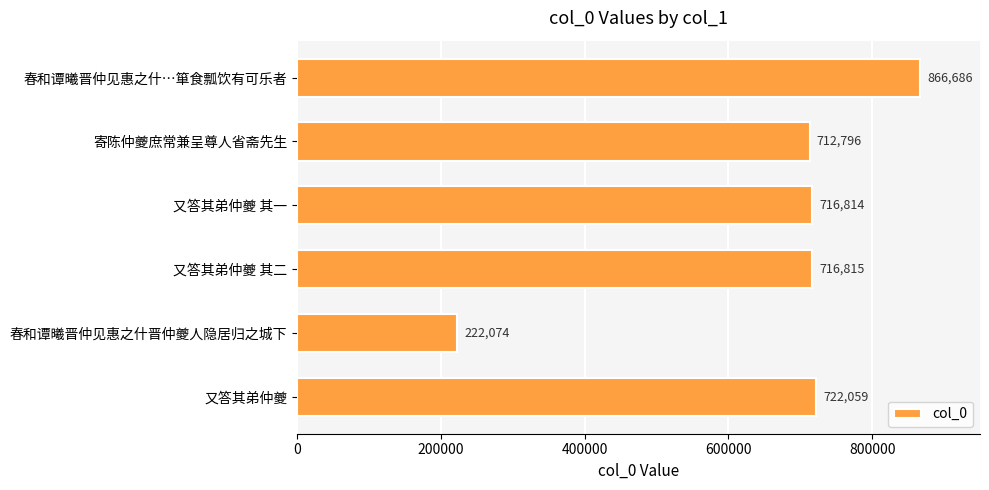

Between 又答其弟仲夔 其一 and 寄陈仲夔庶常兼呈尊人省斋先生, which is larger?

又答其弟仲夔 其一